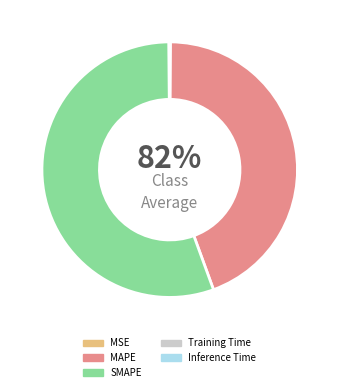

What is the change in value from MSE to SMAPE?

+50.2